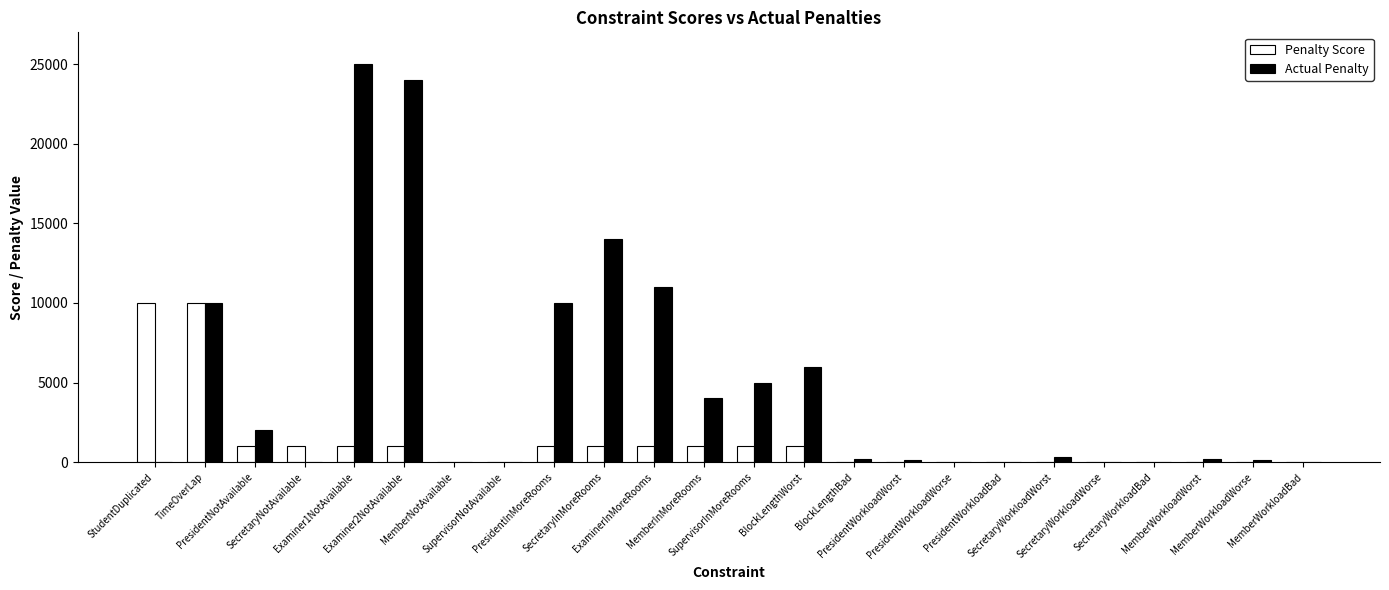

Which series has the largest range (max minus min)?

Actual Penalty